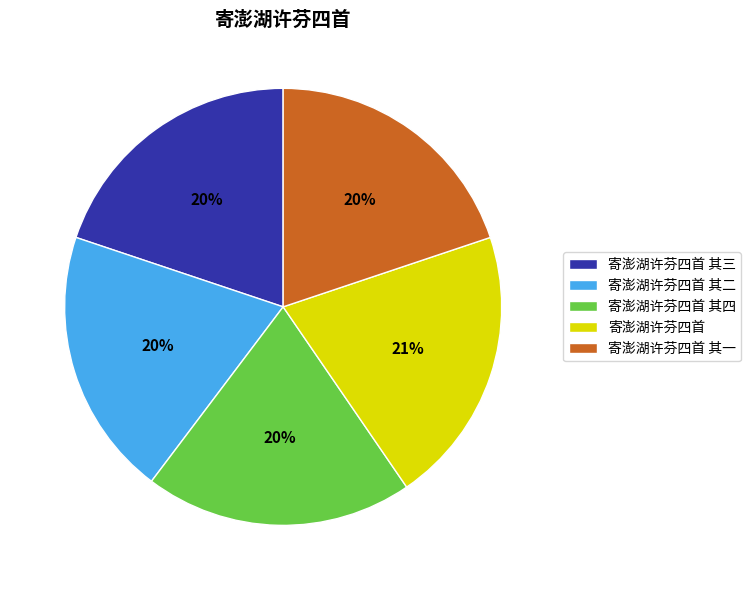

How many slices are in this pie chart?

5